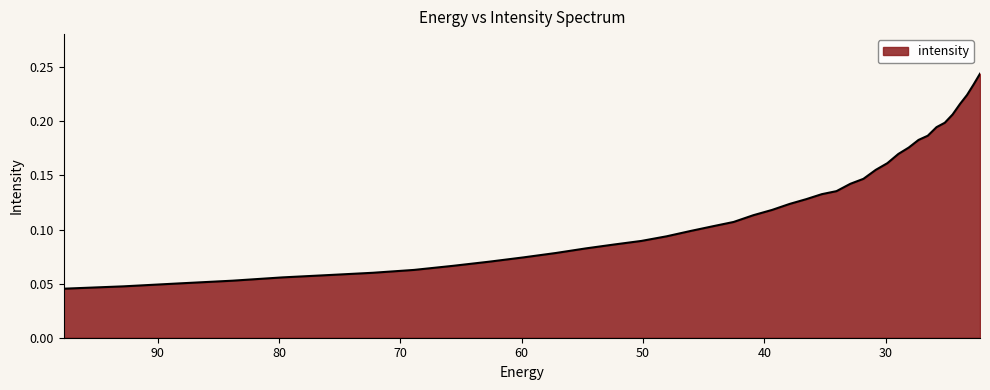

Reading right to left, list all the values displayed in this chart.

0.2	0.2	0.2	0.2	0.2	0.2	0.2	0.2	0.2	0.2	0.2	0.2	0.2	0.1	0.1	0.1	0.1	0.1	0.1	0.1	0.1	0.1	0.1	0.1	0.1	0.1	0.1	0.1	0.1	0.1	0.1	0.1	0.1	0.1	0.1	0.1	0.1	0.1	0.0	0.0